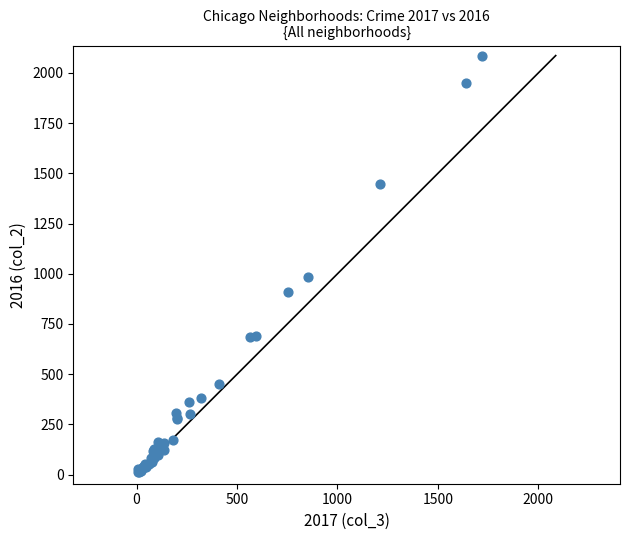

What Y value in the scatter plot is closest to 1048?

983